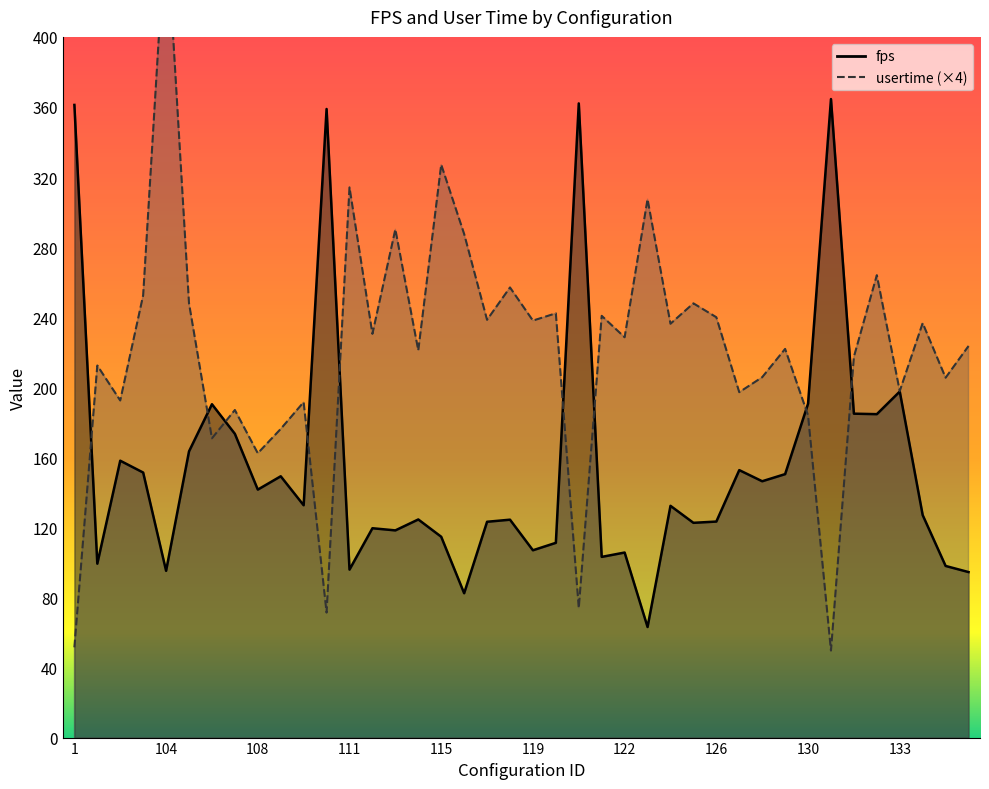

Is it true that fps equals 155.1 at 111?

False